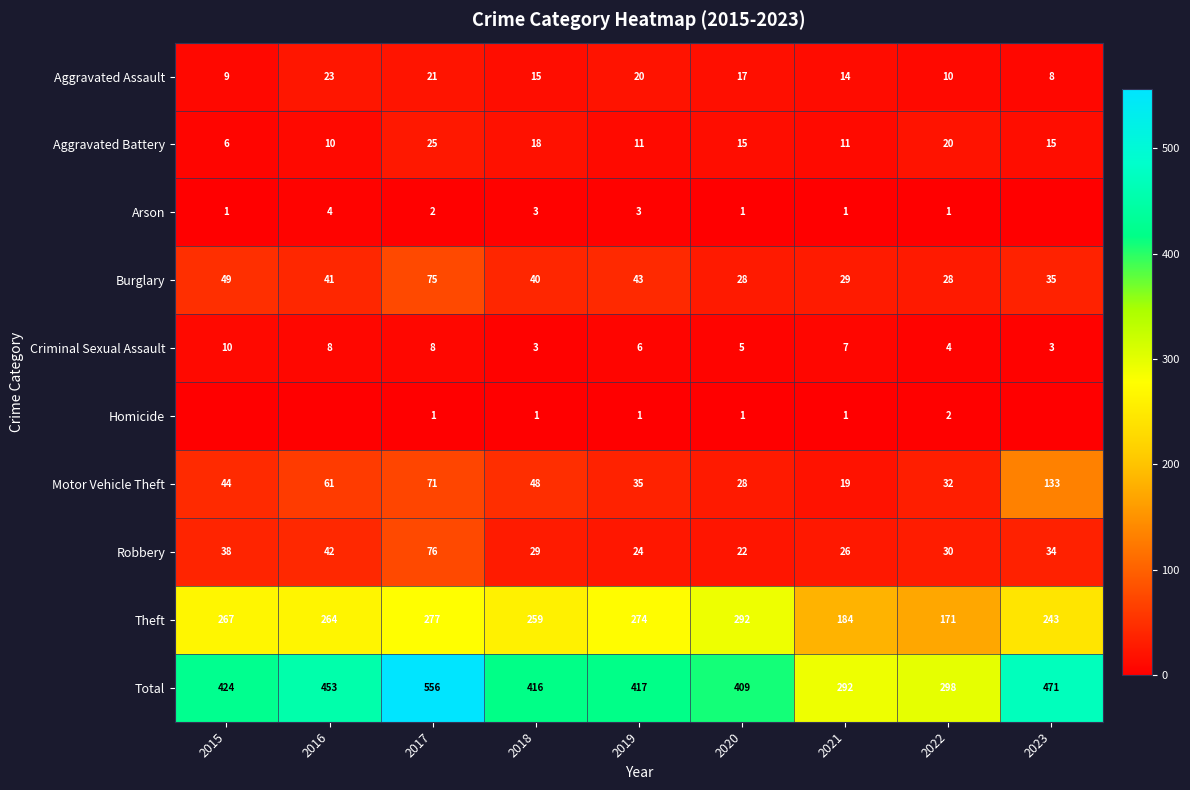

The Aggravated Battery series shows 14 at 2016. True or false?

False